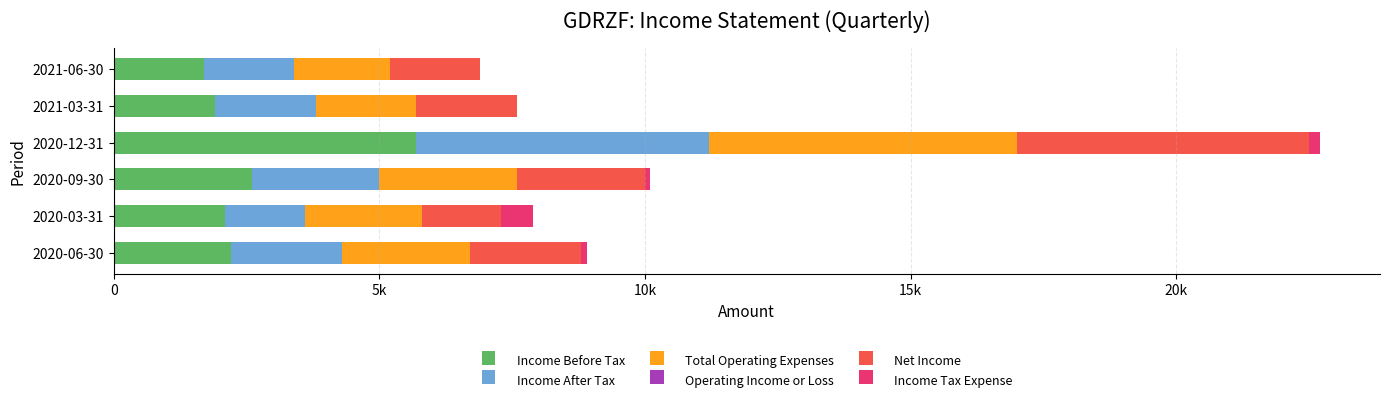

Does the chart contain any negative values?

No